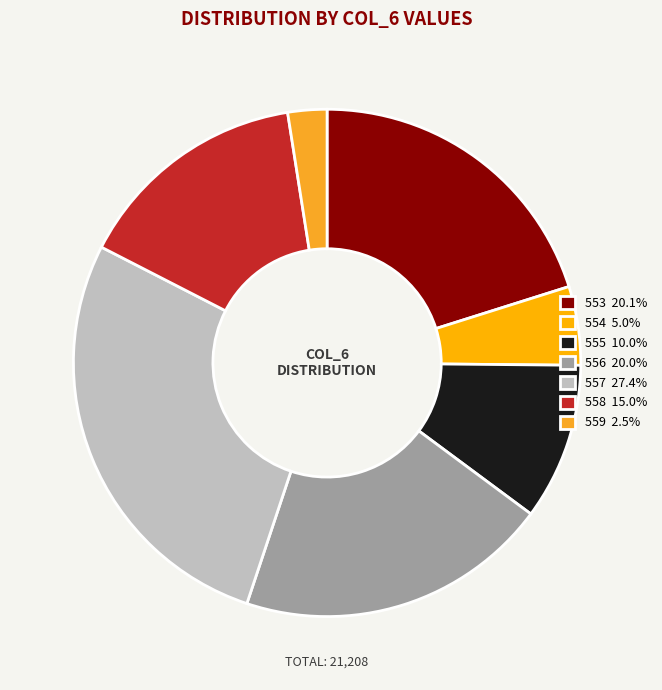

How many slices are in this pie chart?

7